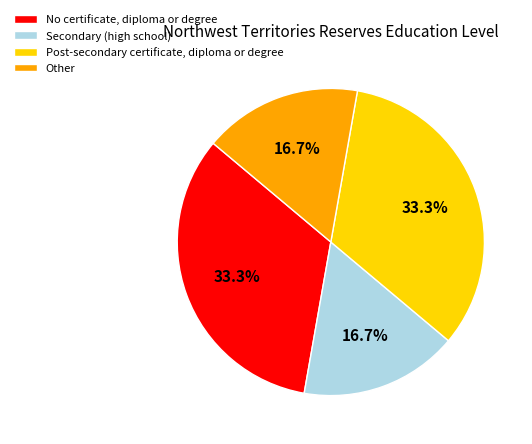

What percentage is NOT represented by Other?

83.3%